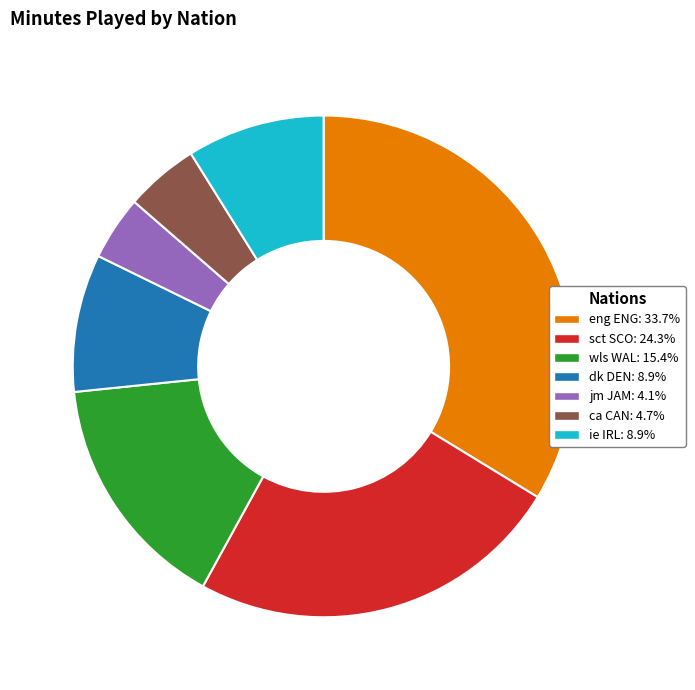

Is there any slice that represents more than half of the pie?

No